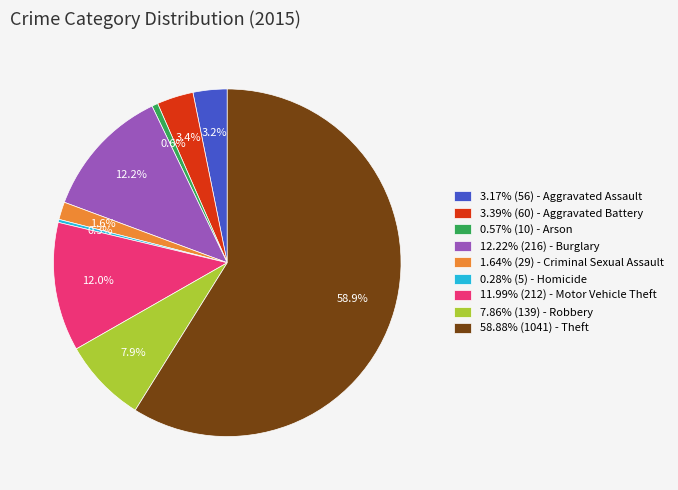

What is the ratio of the value at 3.39% (60) - Aggravated Battery to the value at 11.99% (212) - Motor Vehicle Theft?

0.3